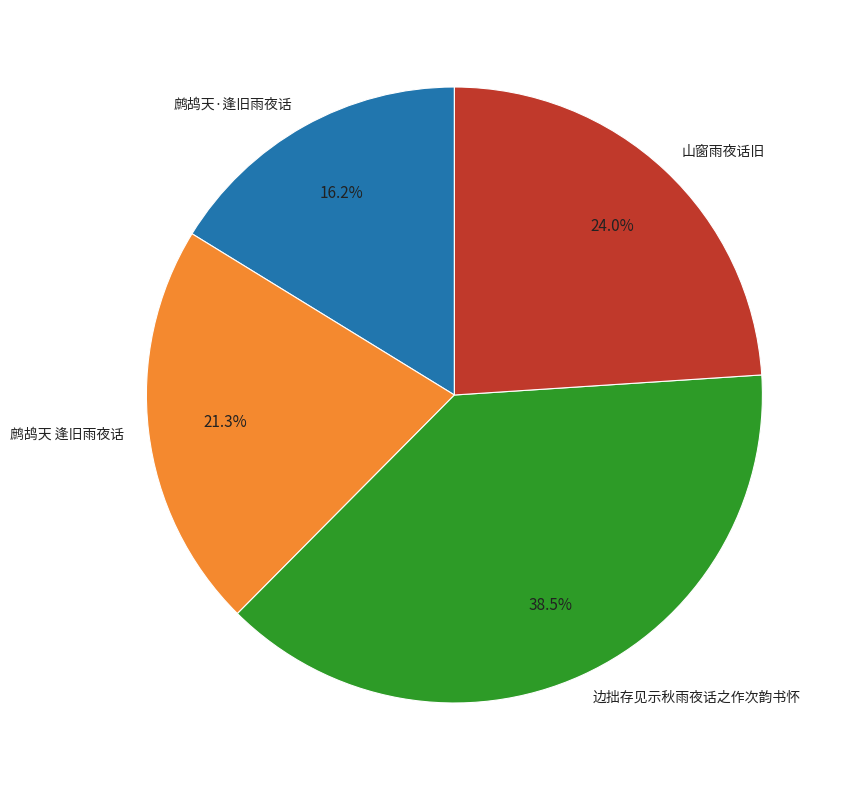

Which slice is the largest?

边拙存见示秋雨夜话之作次韵书怀